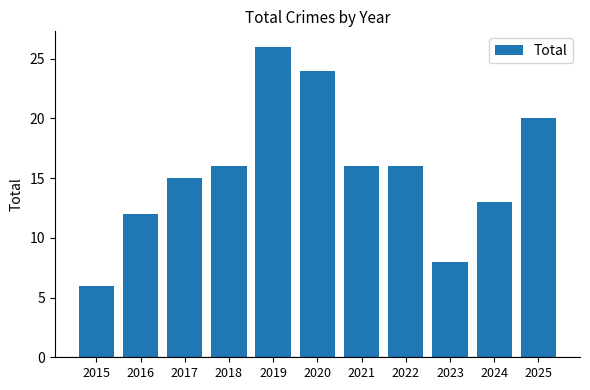

Does the chart contain stacked bars?

No